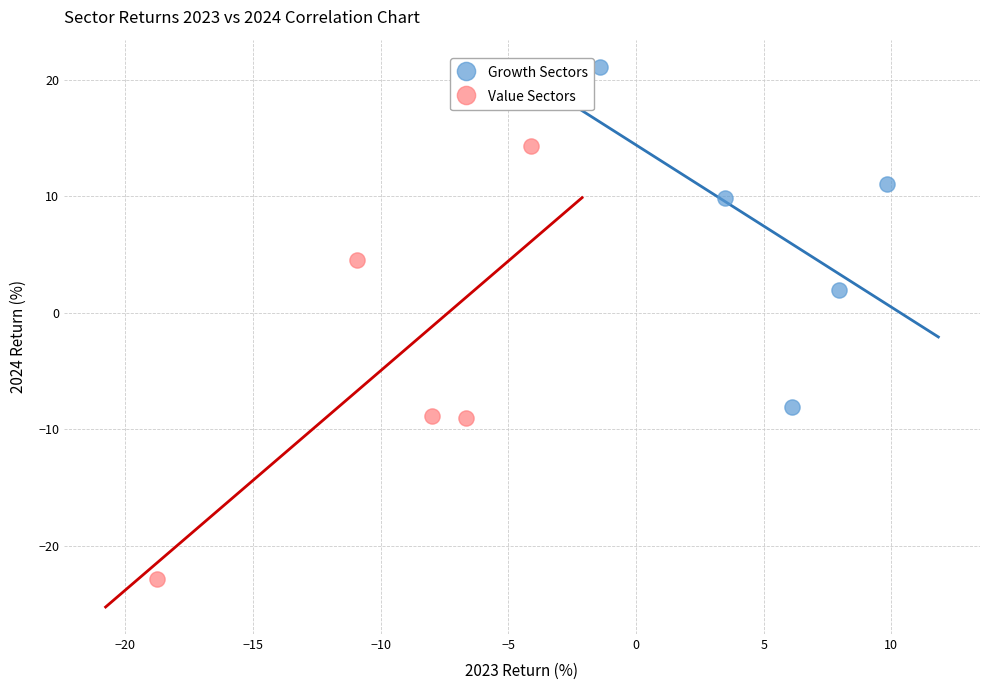

Which series contains the lowest Y value?

Value Sectors